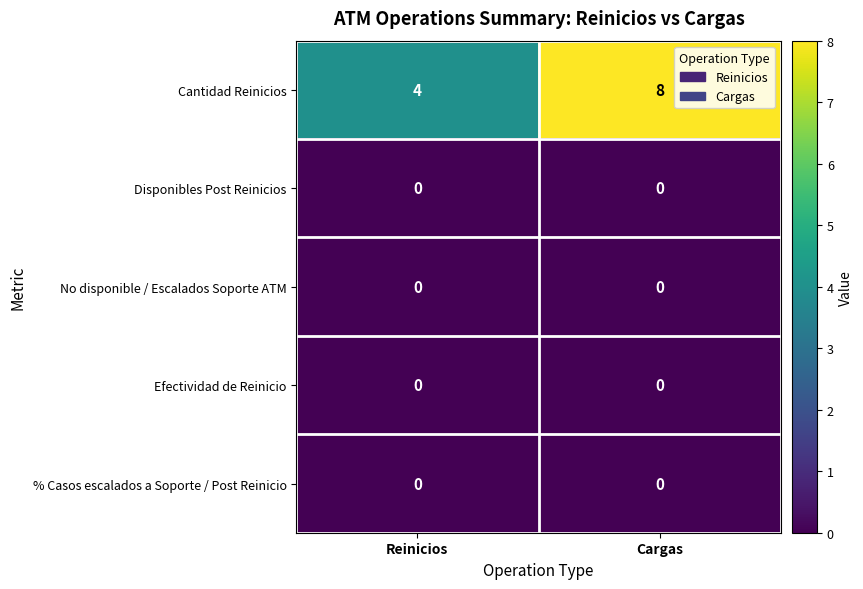

Which category has the highest value across all series?

Cargas